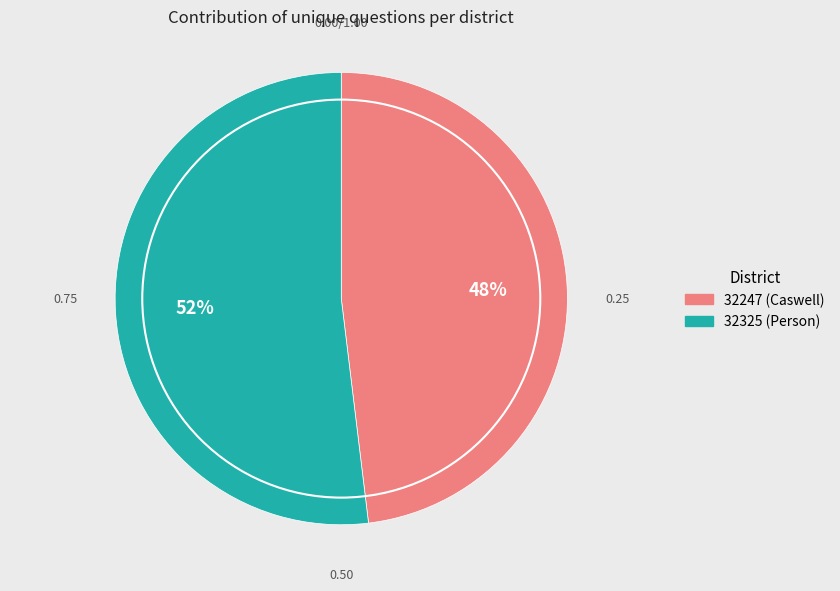

Is the sum of 32325 (Person) and 32247 (Caswell) greater than half?

Yes